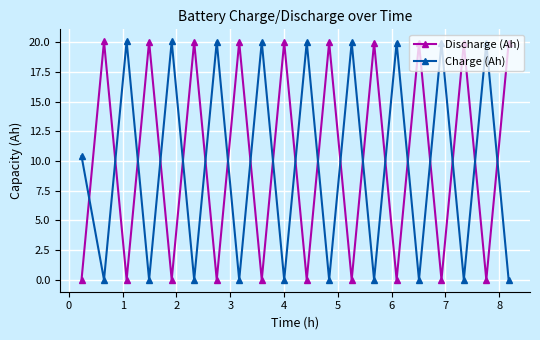

Which series ends up on top after the final intersection of Discharge (Ah) and Charge (Ah)?

Discharge (Ah)